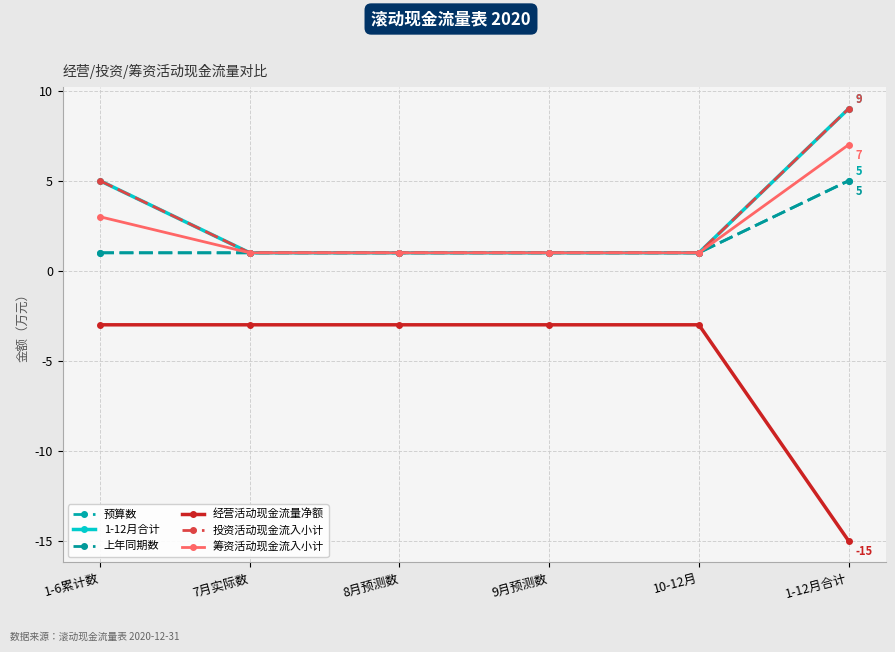

True or false: 投资活动现金流入小计 and 1-12月合计 cross at least once.

False